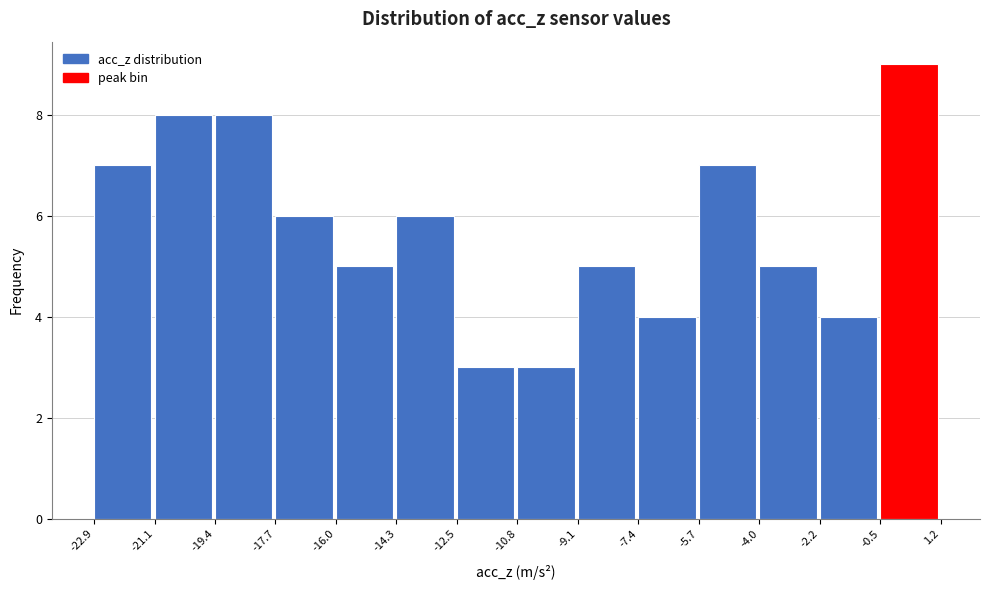

What is the height of the bar covering -21.1 to -19.4 on the x-axis? The values are not printed on the chart, so give them approximately, as read against the axis.

8